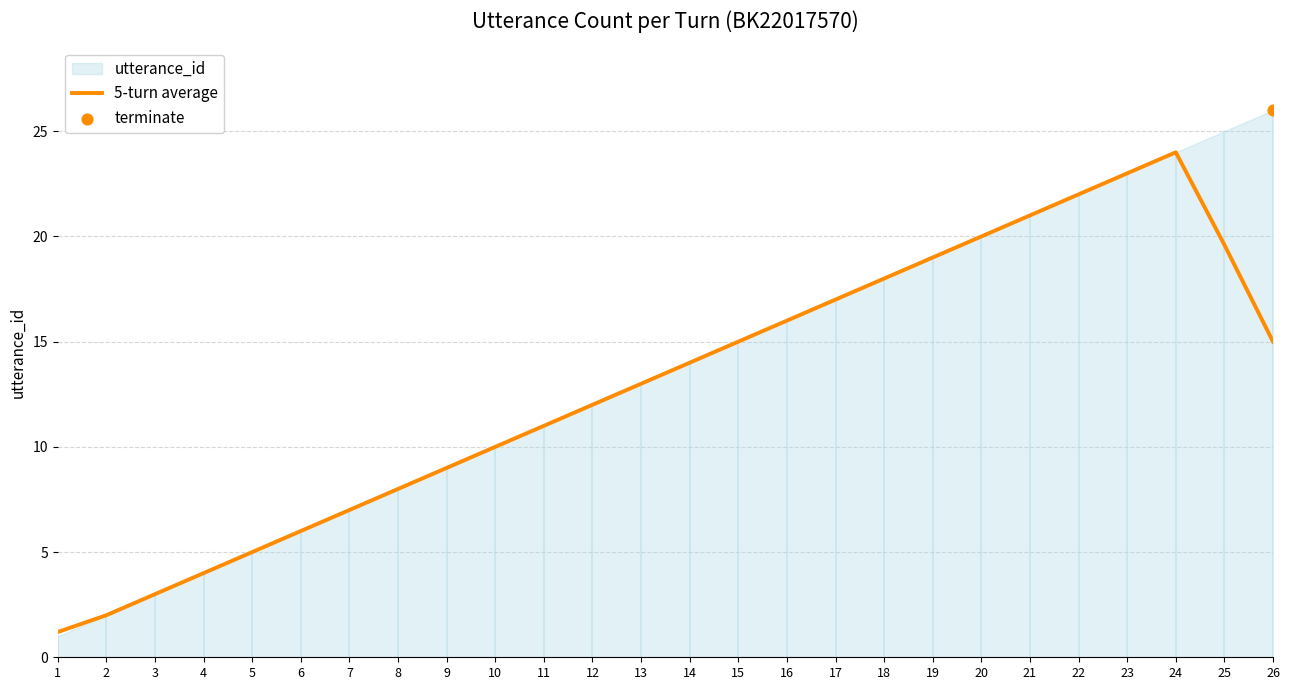

What is the ratio of the value at 1 to the value at 19?

0.1